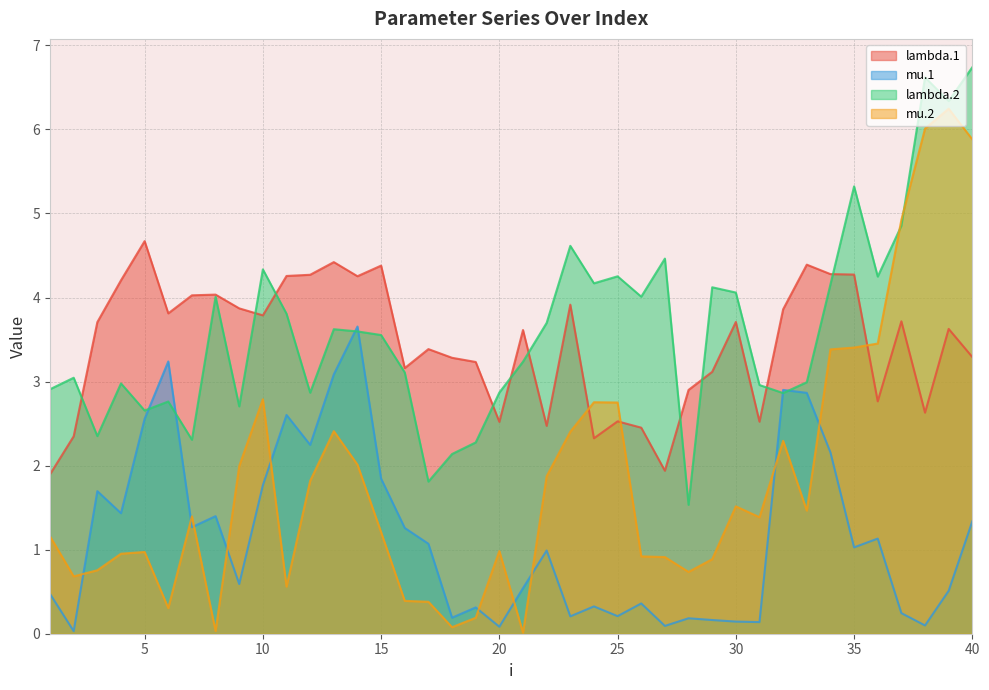

How many interior local peaks does the mu.1 series have?

12